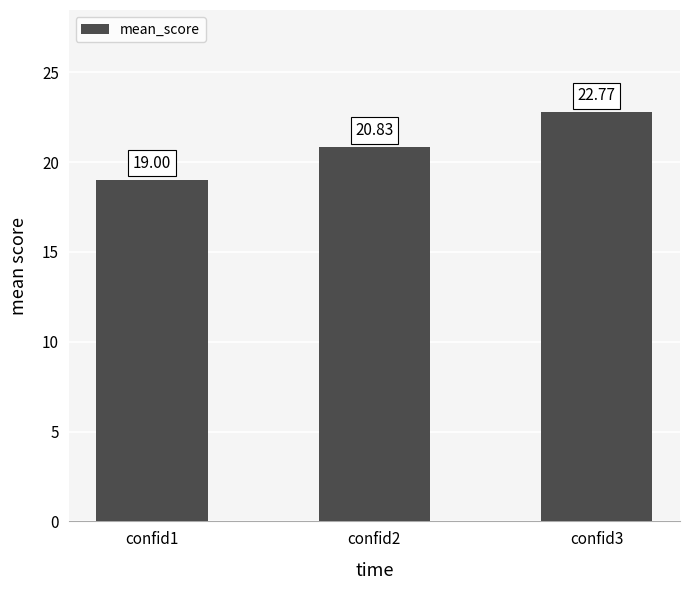

True or false: the data shows 20.8 at confid2.

True